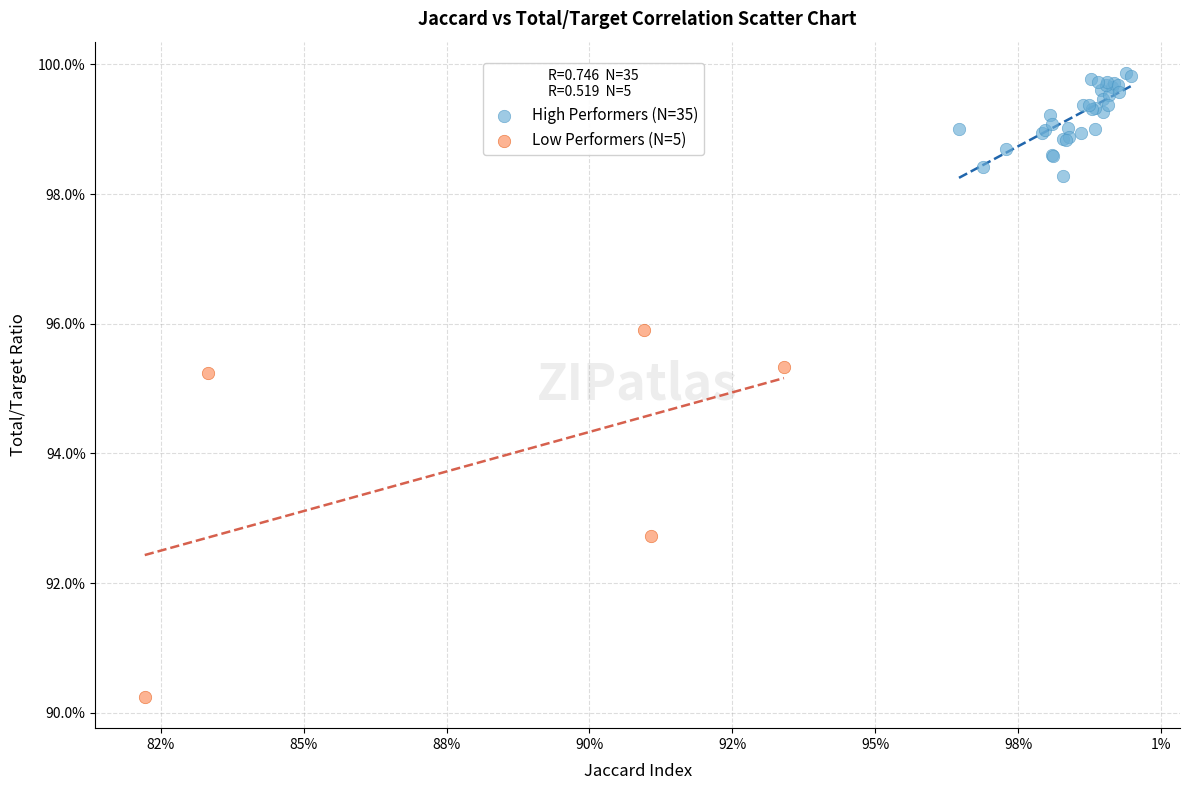

What are all the series names shown in the legend?

High Performers (N=35), Low Performers (N=5)